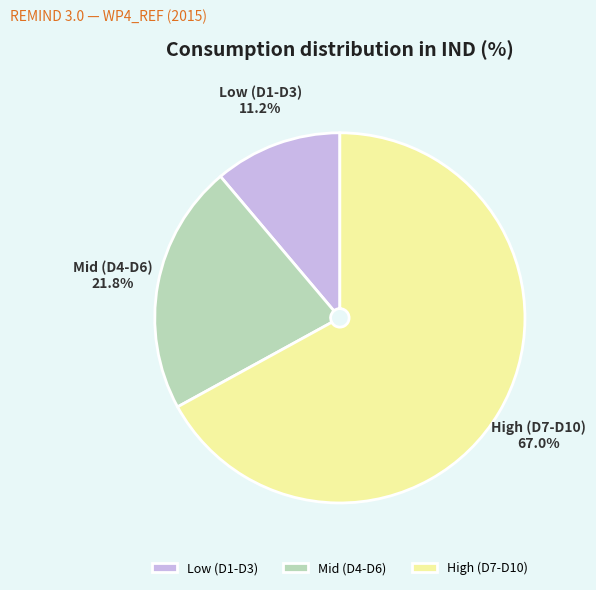

Which slice is the smallest?

Low (D1-D3)